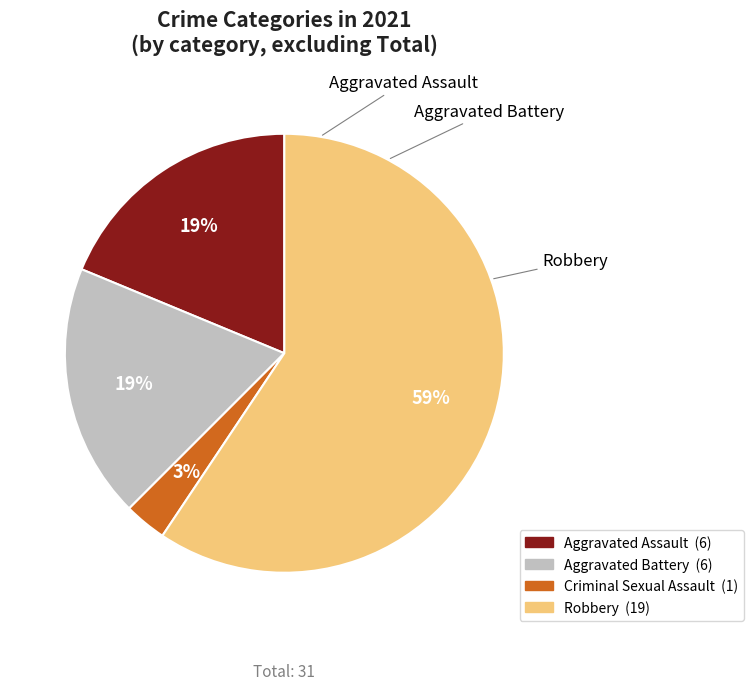

Does any single category account for the majority?

Yes